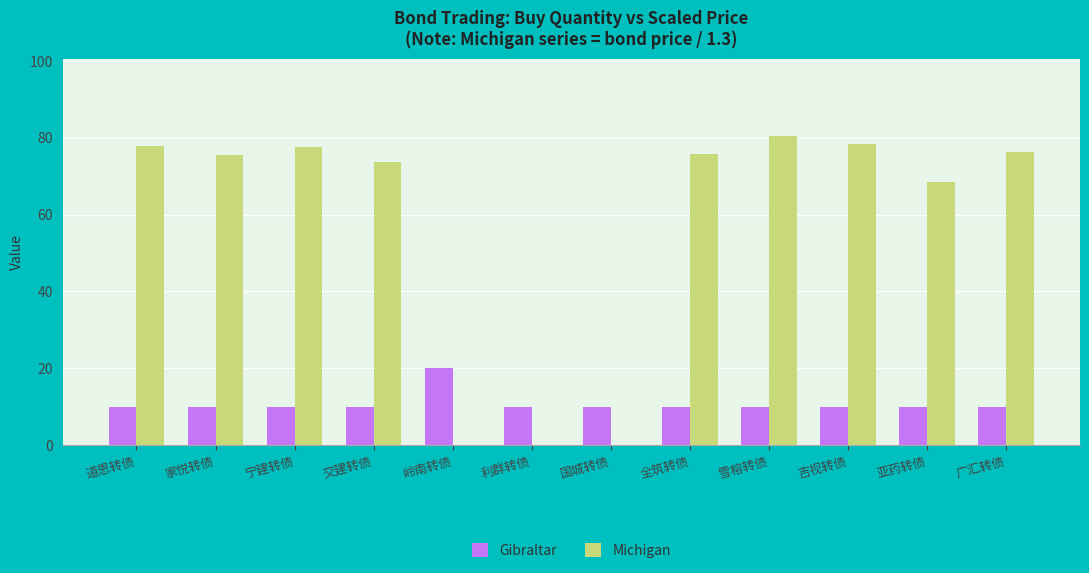

What is the total value across all series at 全筑转债?

85.6